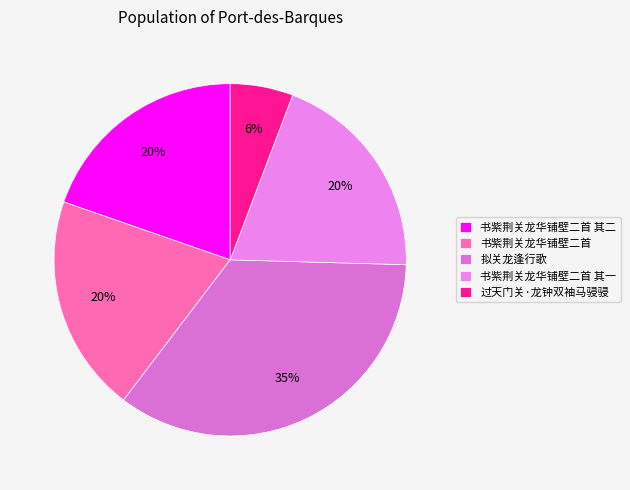

What is the change in value from 书紫荆关龙华铺壁二首 to 拟关龙逢行歌?

+512418